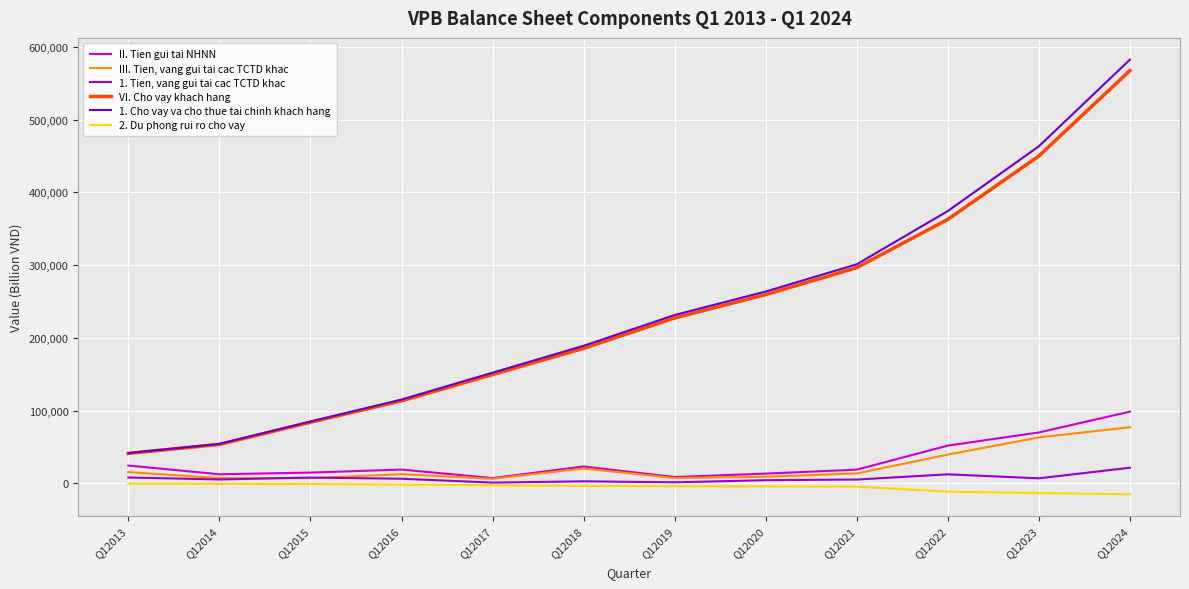

What is the smallest value displayed?

-15055